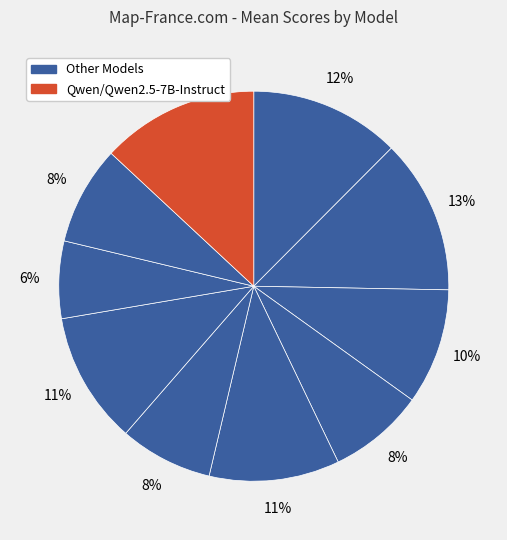

To the nearest percent, what is the average slice percentage?

10%